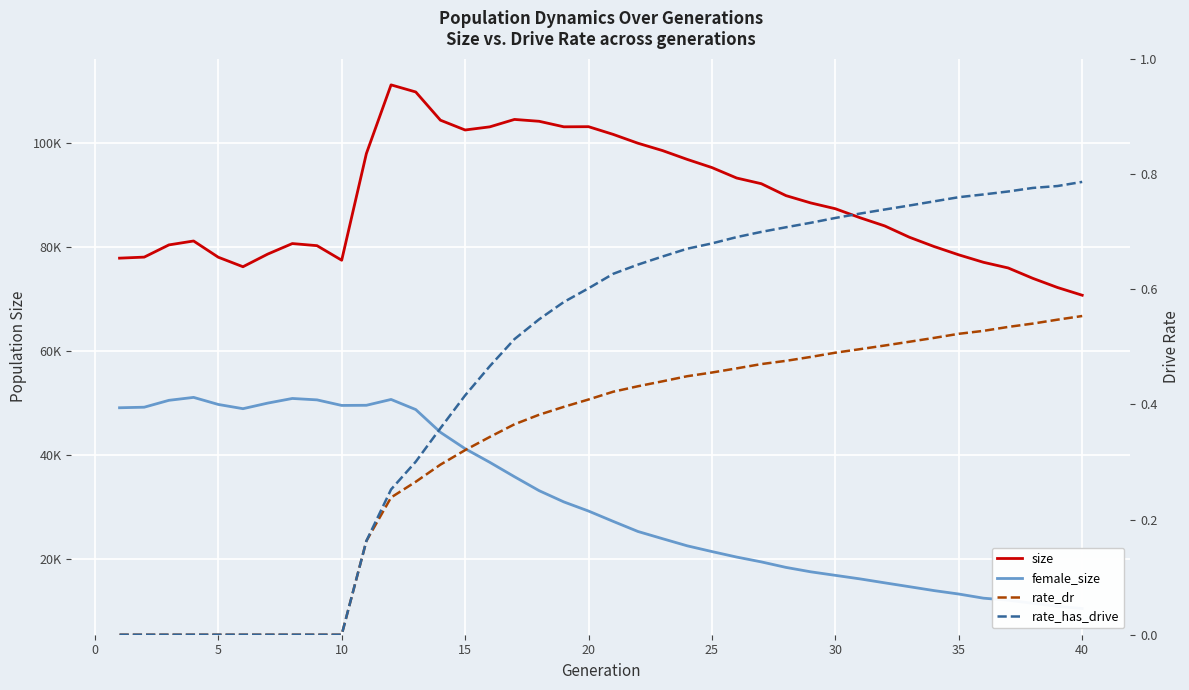

Is the value of rate_dr at 28 greater than the value of rate_has_drive at 5?

Yes